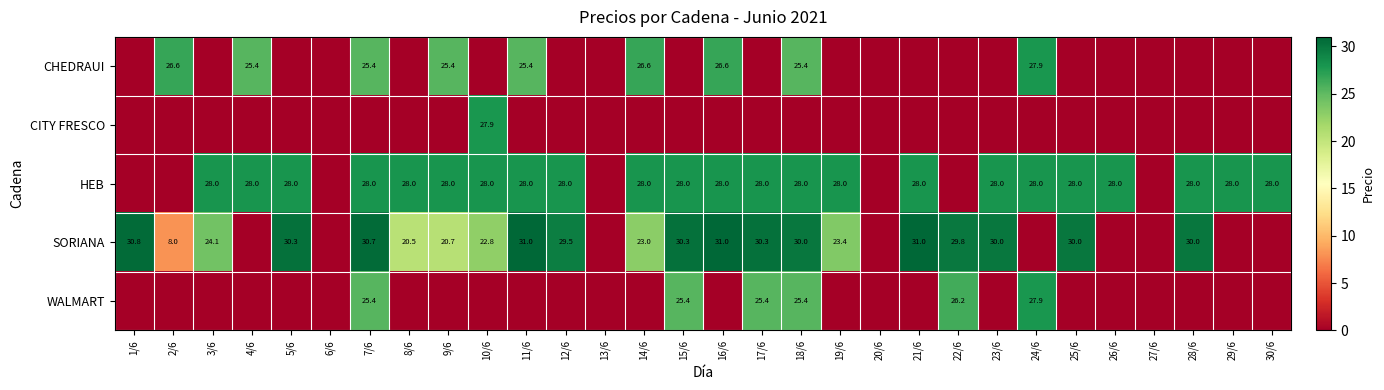

Count the number of categories in the chart.

30